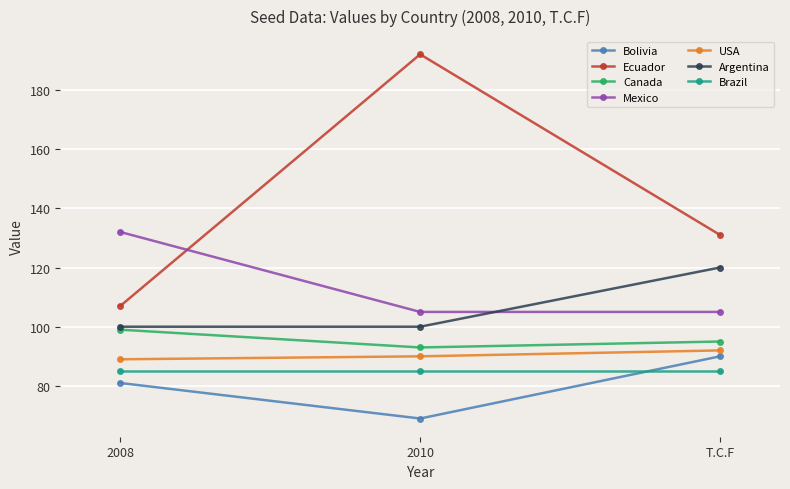

Rank the categories by Canada value from highest to lowest.

2008, T.C.F, 2010